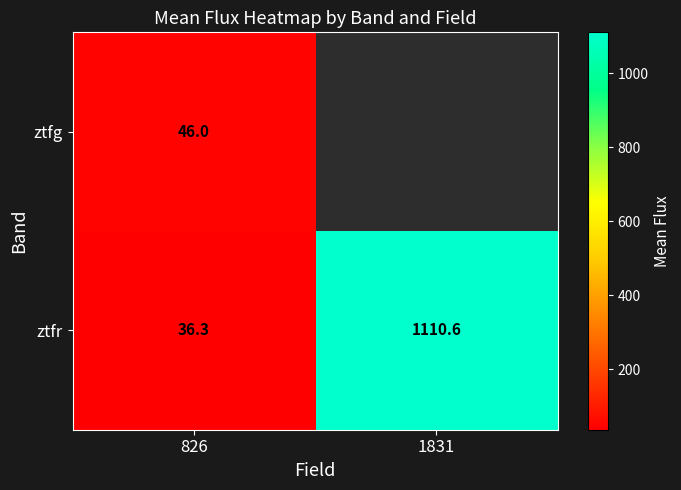

Rank the series at 826 from highest to lowest value.

ztfg, ztfr